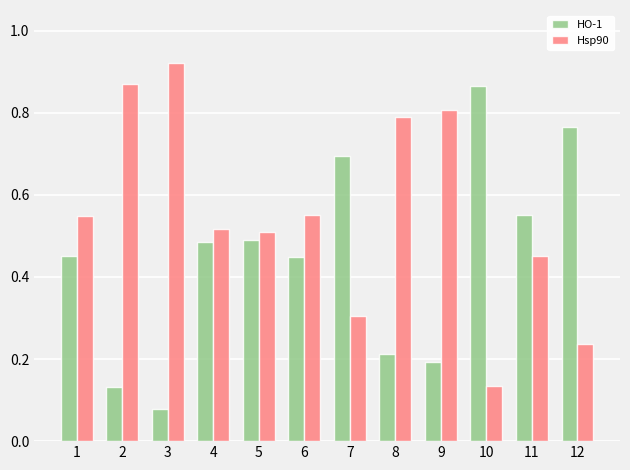

Is the value of Hsp90 at 5 greater than the value of HO-1 at 6?

Yes